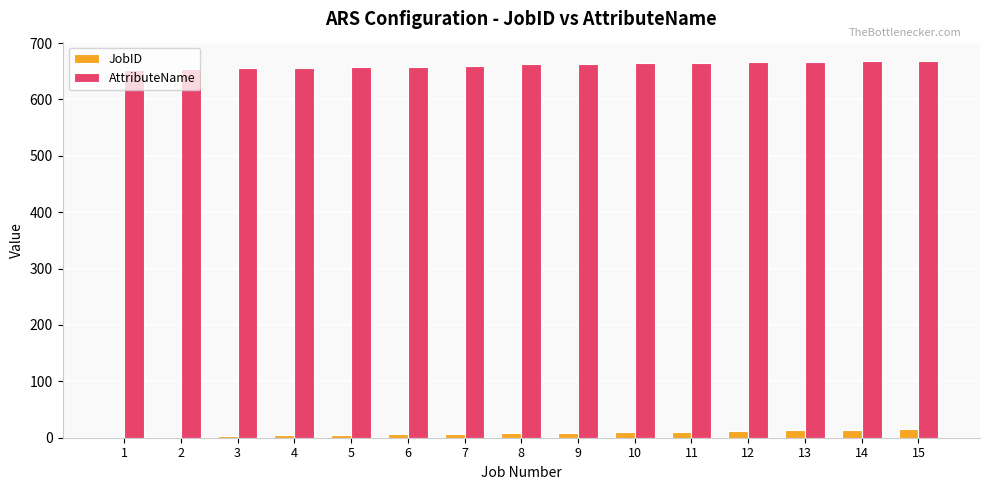

What is the total value across all series at 9?

672